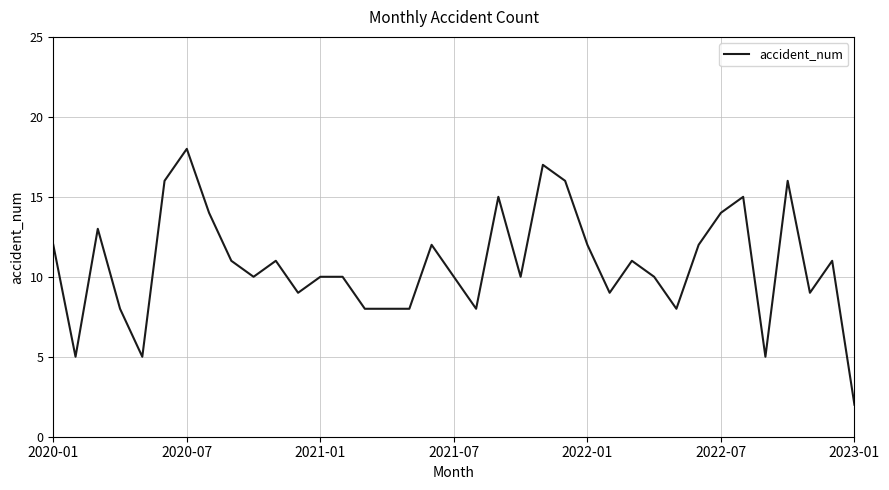

What is the sum of all values?

398